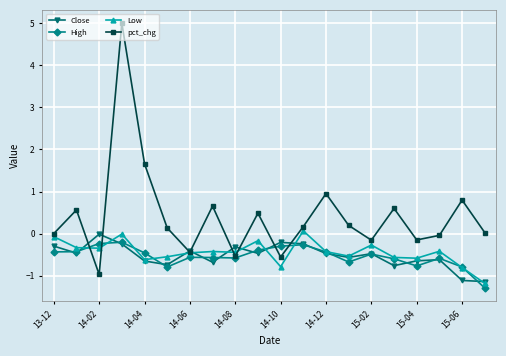

How many lines are shown in the chart?

4